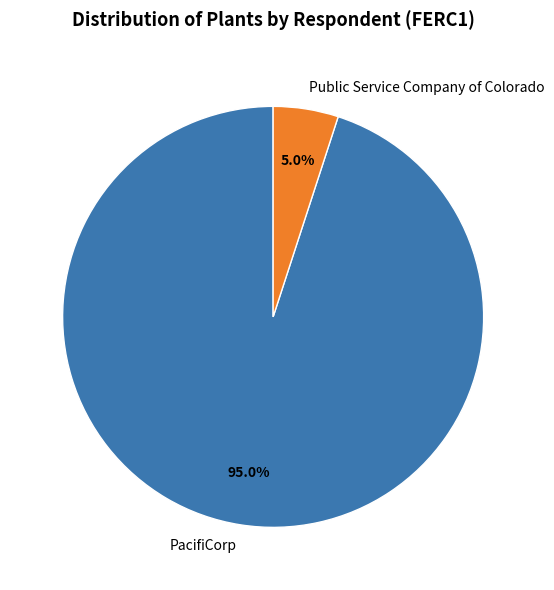

Rank the categories by value from highest to lowest.

PacifiCorp, Public Service Company of Colorado